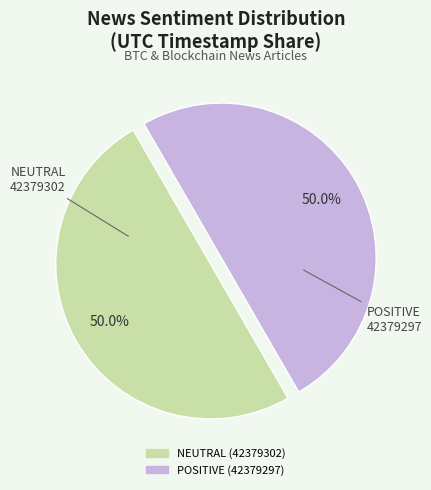

What percentage is the POSITIVE (42379297) slice, to the nearest percent?

50%